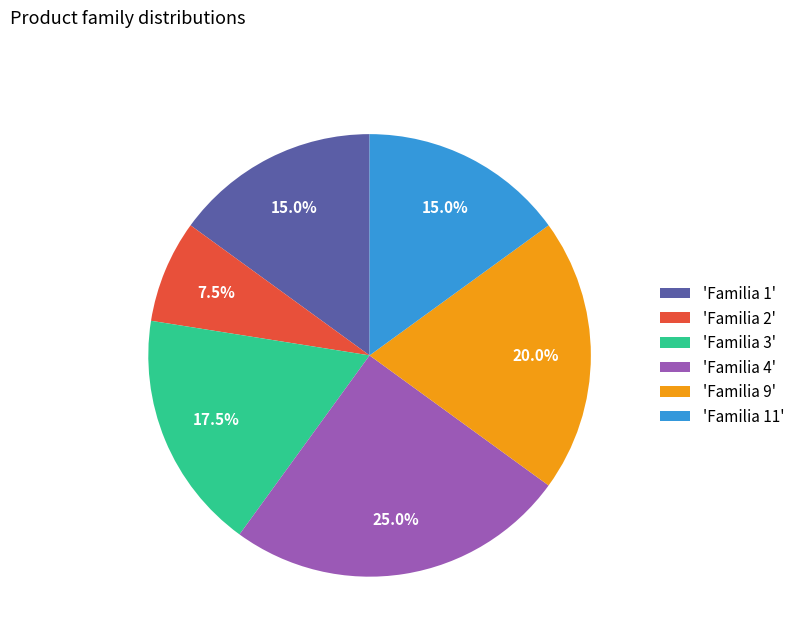

What is the ratio of the value at 'Familia 4' to the value at 'Familia 2'?

3.3